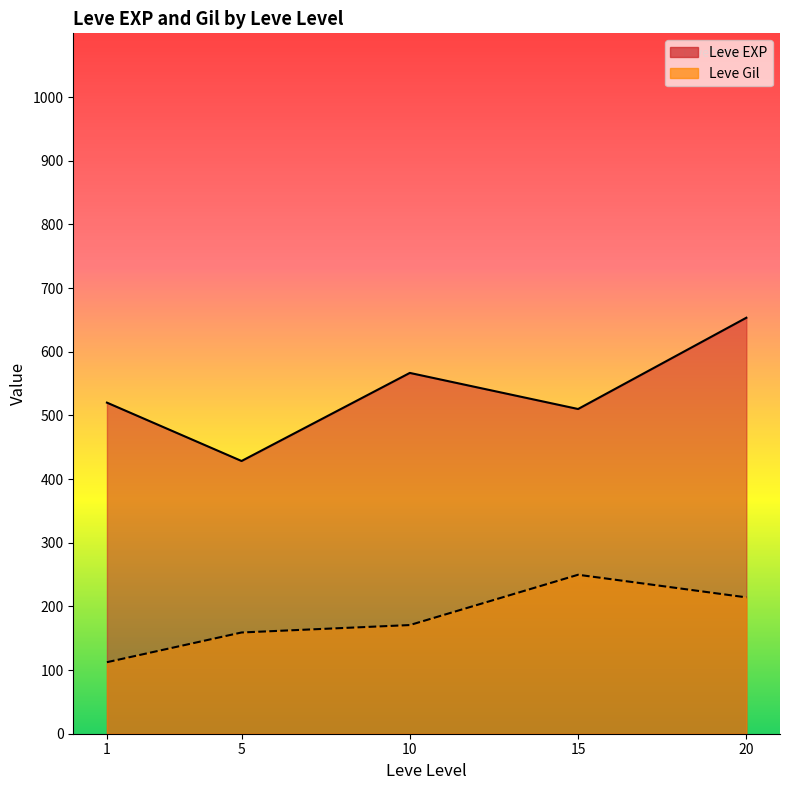

Count the number of data series in this chart.

2